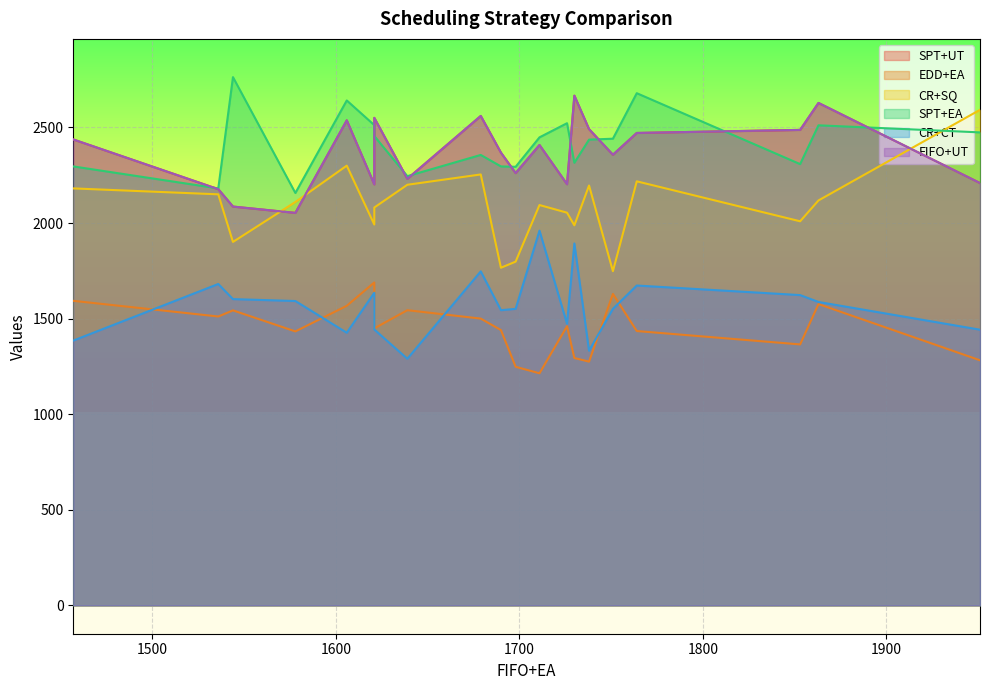

The value of CR+SQ at 1 is 436. True or false?

False